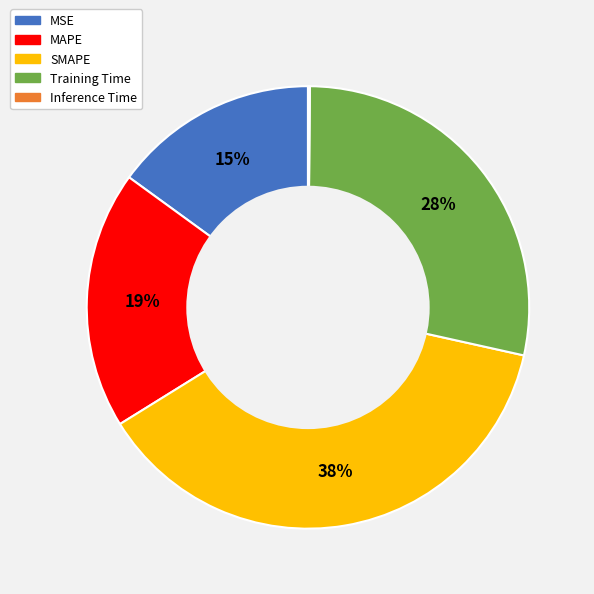

What is the ratio of the value at MSE to the value at SMAPE?

0.4